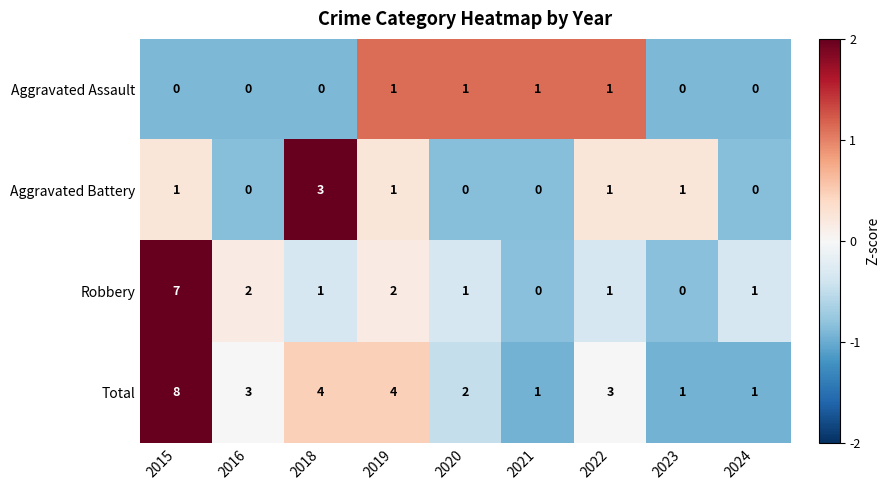

Count the Aggravated Assault values in the range 0 to 1.

9